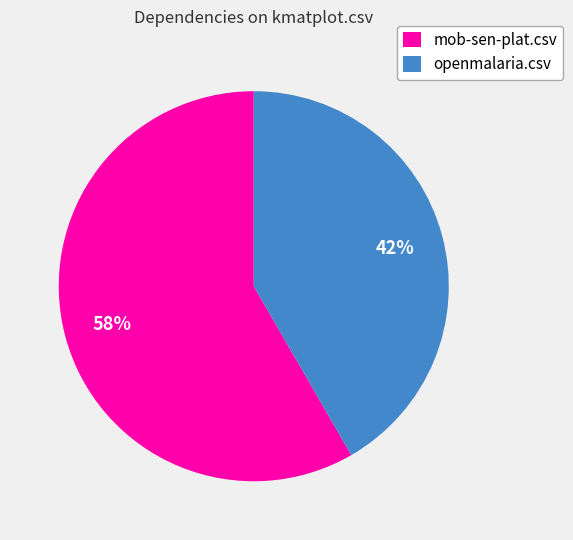

Combined, do mob-sen-plat.csv and openmalaria.csv account for over 50%?

Yes